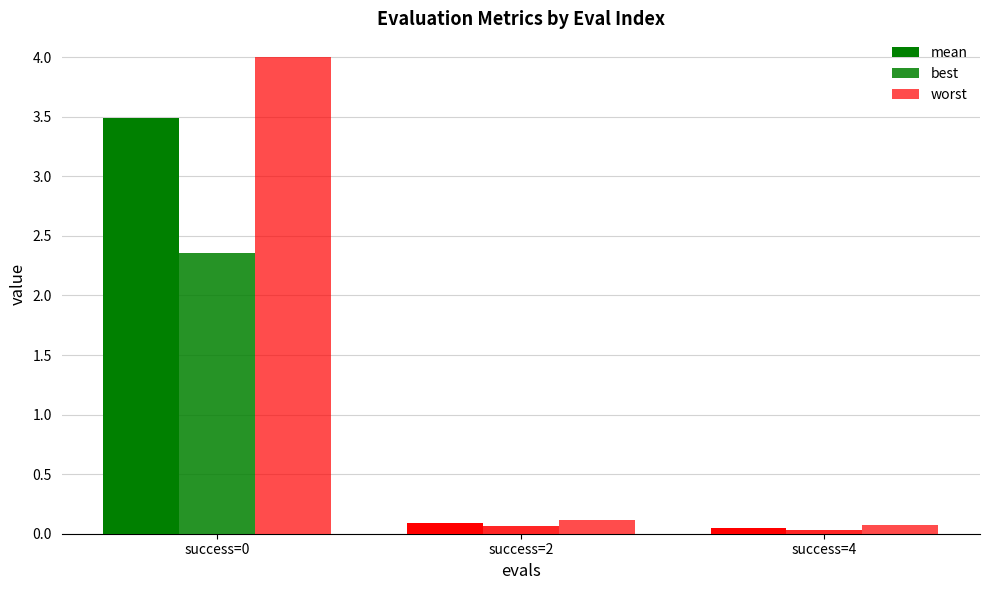

What is the sum of the worst values at success=2 and success=4?

0.2